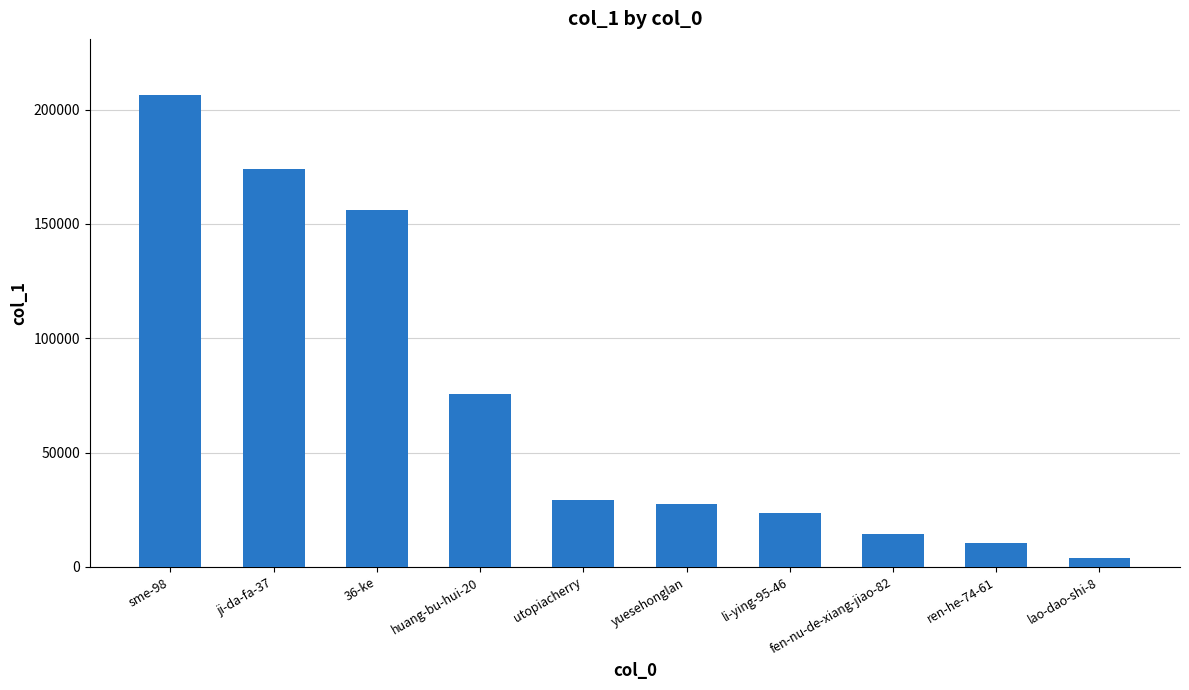

What is the label of the 2nd bar from the left?

ji-da-fa-37